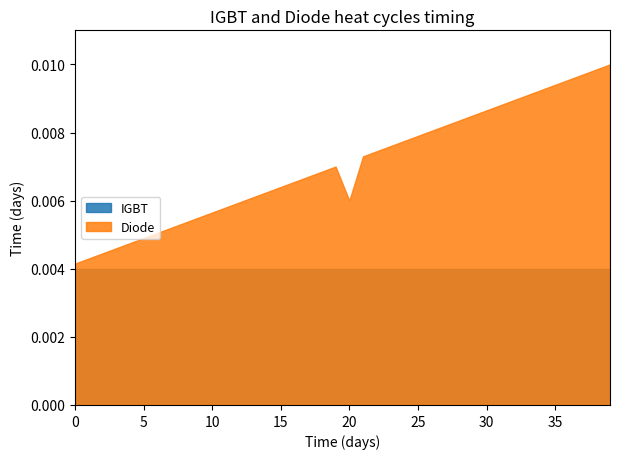

Rank the series by their maximum value, from lowest to highest.

IGBT, Diode